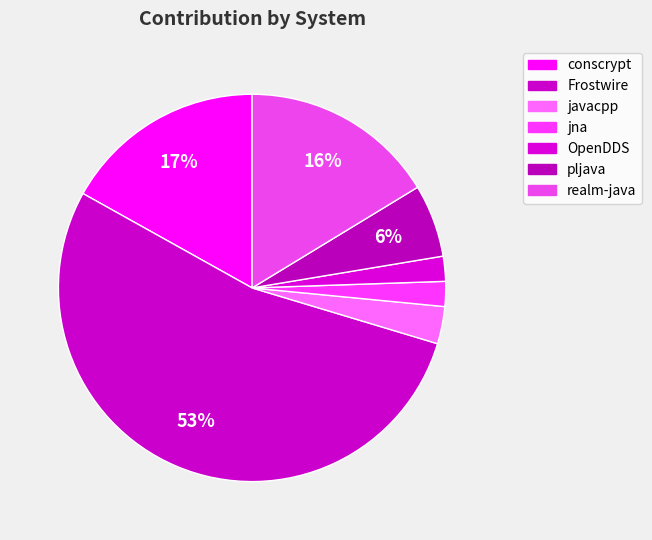

How many slices are in this pie chart?

7